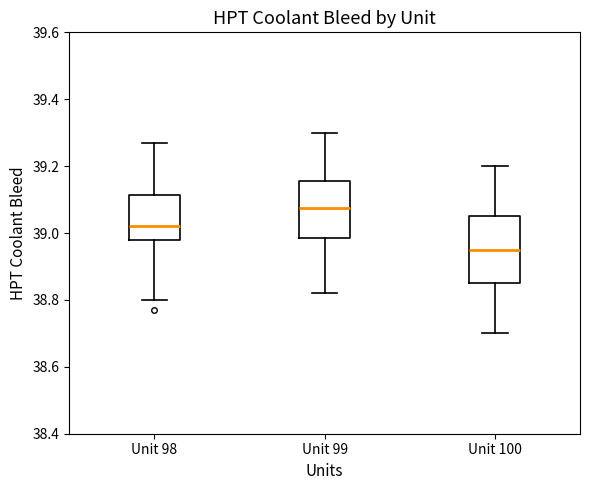

Reading left to right, transcribe this box plot: for each box, give where its median line is, the range the box spans, and where its two whiskers end, as read against the y-axis. The values are not printed on the chart, so give them approximately, as read against the axis.

Unit 98: median 39.02, box 38.98 to 39.12, whiskers 38.80 to 39.28
Unit 99: median 39.08, box 38.98 to 39.16, whiskers 38.82 to 39.30
Unit 100: median 38.96, box 38.86 to 39.06, whiskers 38.70 to 39.20